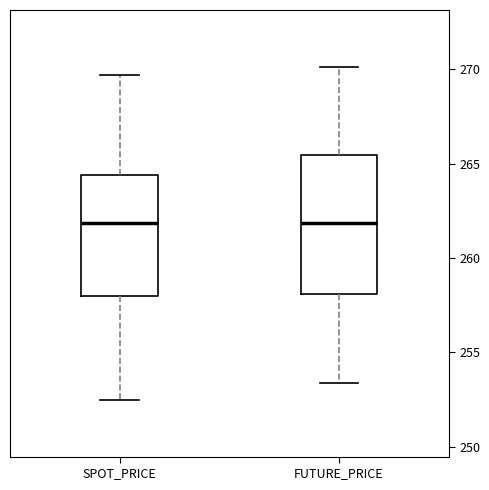

Where does the median line of the box for SPOT_PRICE sit on the y-axis? The values are not printed on the chart, so give them approximately, as read against the axis.

262.0